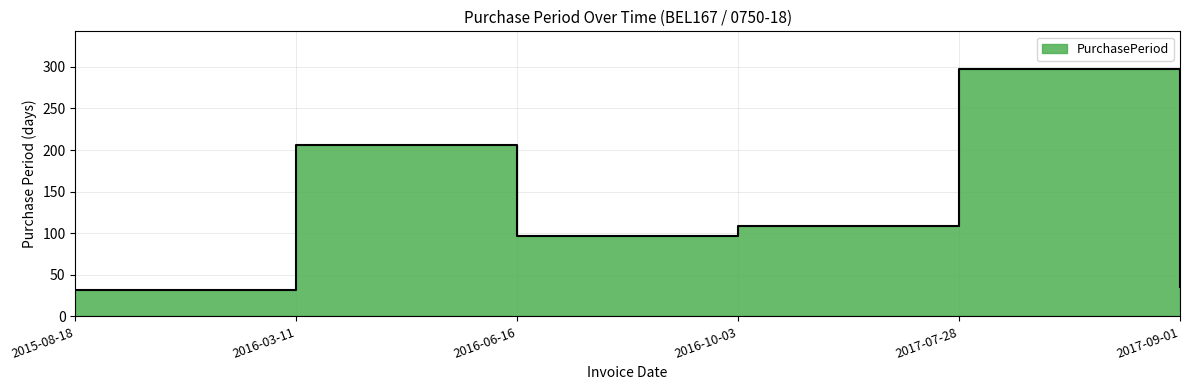

What is the difference between the second highest and second lowest values?

171